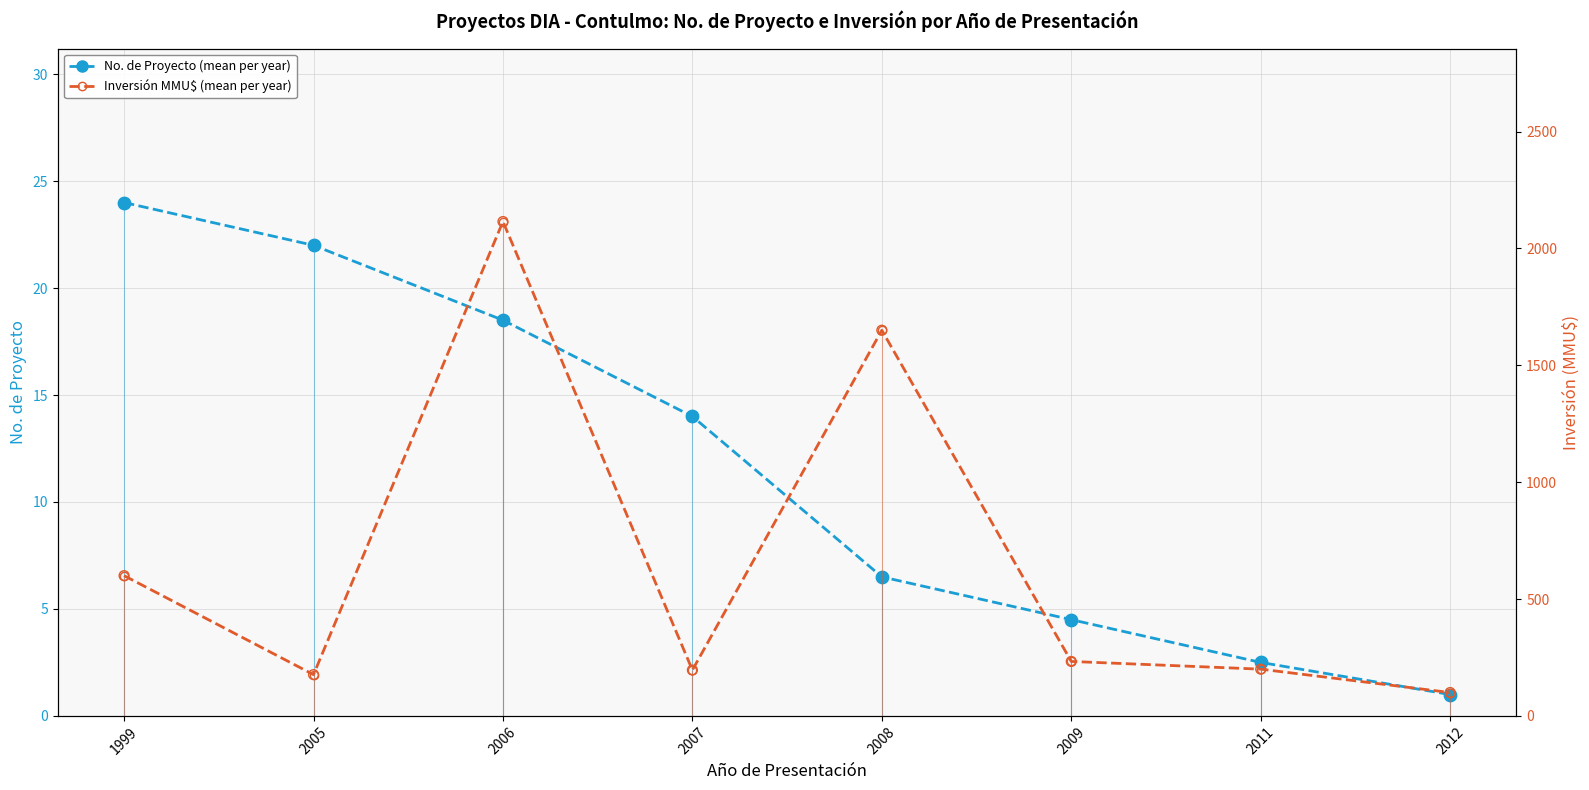

Which series has the largest Y range (max minus min)?

Inversión MMU$ (mean per year)